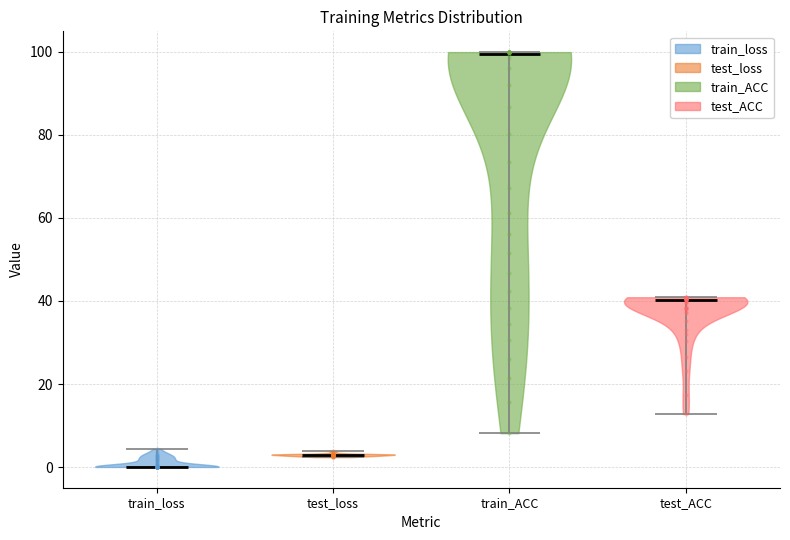

Reading left to right, read every violin against the y-axis: where its median line is, and the lowest and highest points it reaches. The values are not printed on the chart, so give them approximately, as read against the axis.

train_loss: median line 0, lowest point 0, highest point 4
test_loss: median line 2, lowest point 2, highest point 4
train_ACC: median line 100, lowest point 8, highest point 100
test_ACC: median line 40, lowest point 12, highest point 40